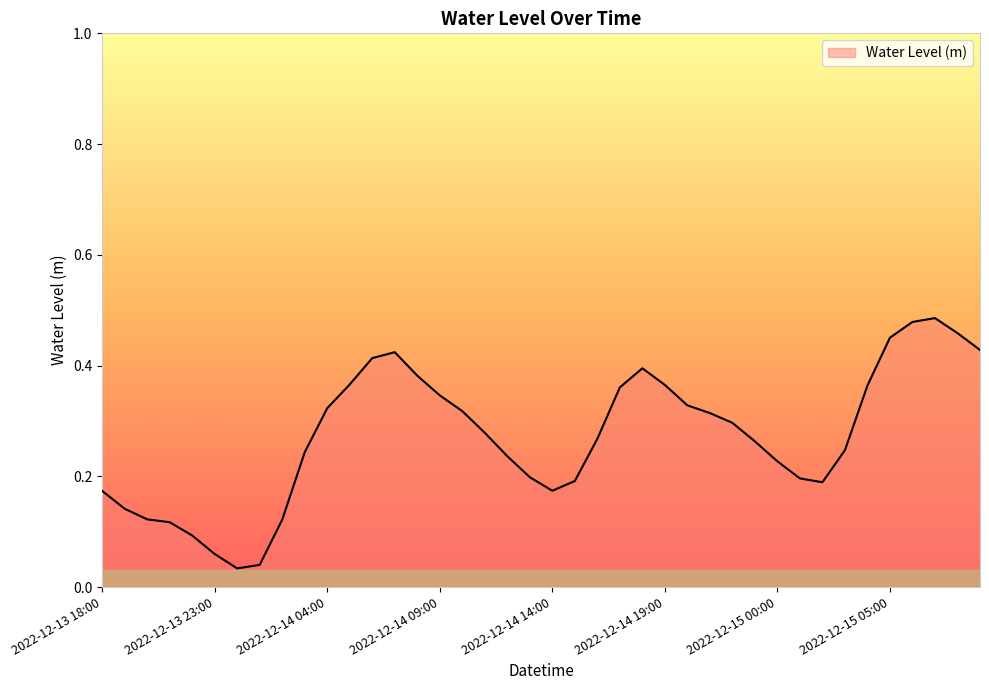

Does the chart display data point markers on the line(s)?

No